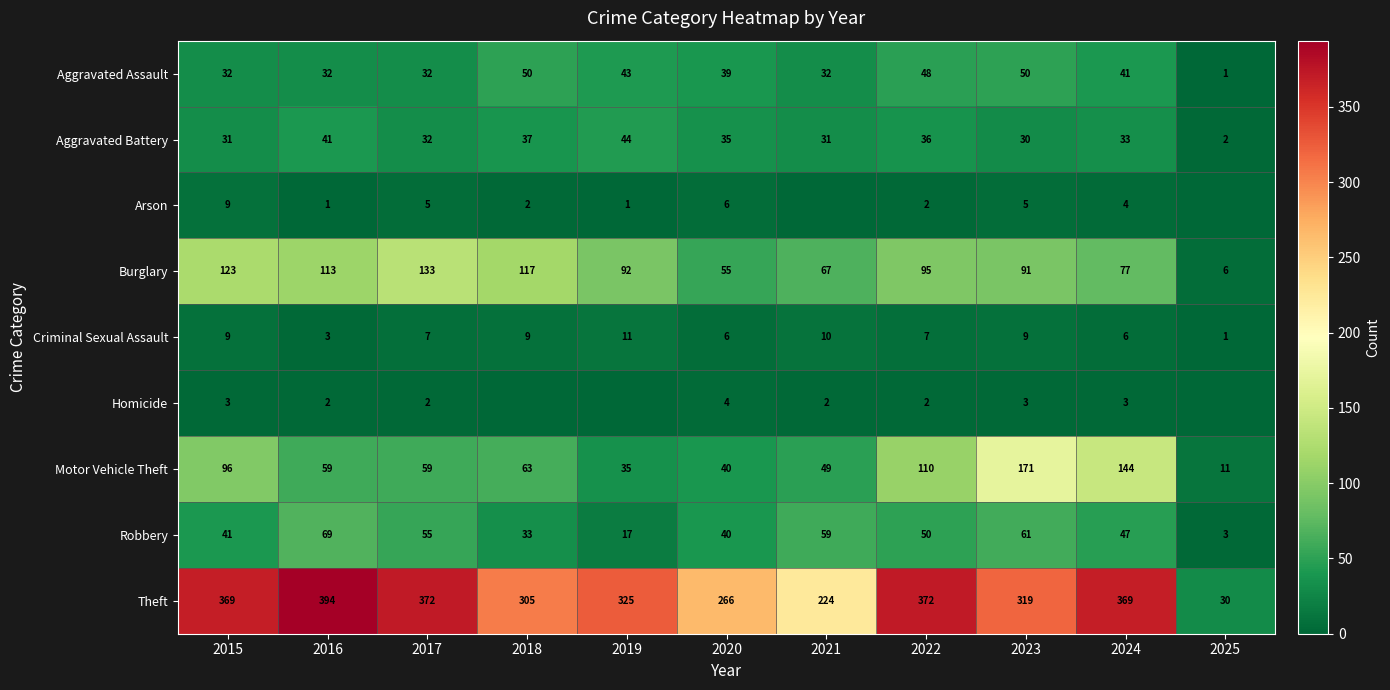

At 2024, list the series in order from smallest to largest.

Homicide, Arson, Criminal Sexual Assault, Aggravated Battery, Aggravated Assault, Robbery, Burglary, Motor Vehicle Theft, Theft